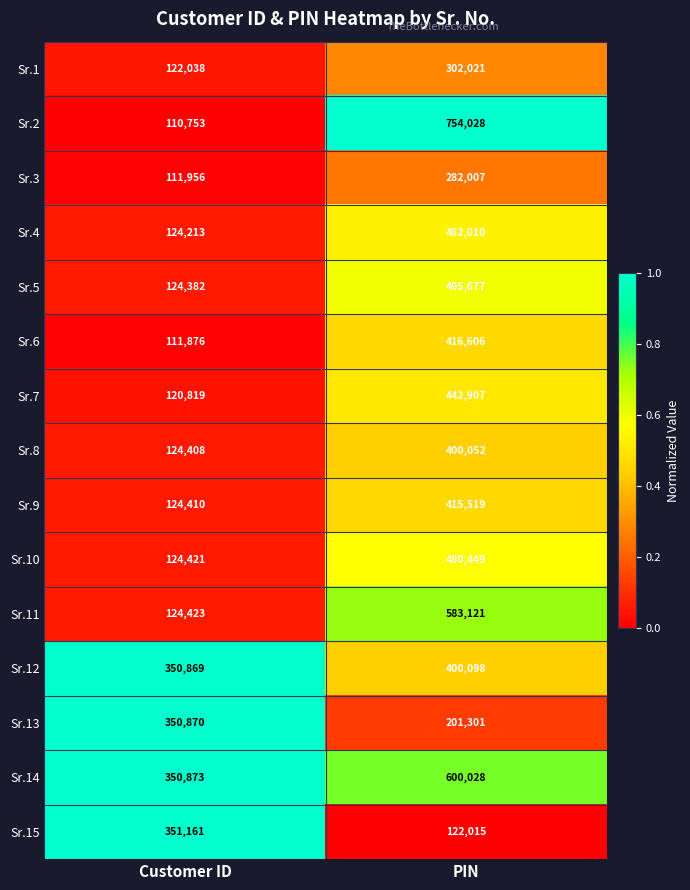

What is the spread (max minus min) of values at Customer ID?

240408